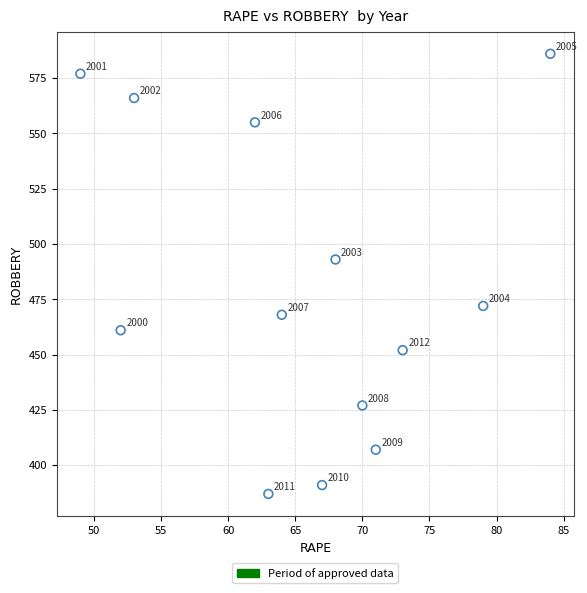

What is the range of Y values (max minus min)?

199